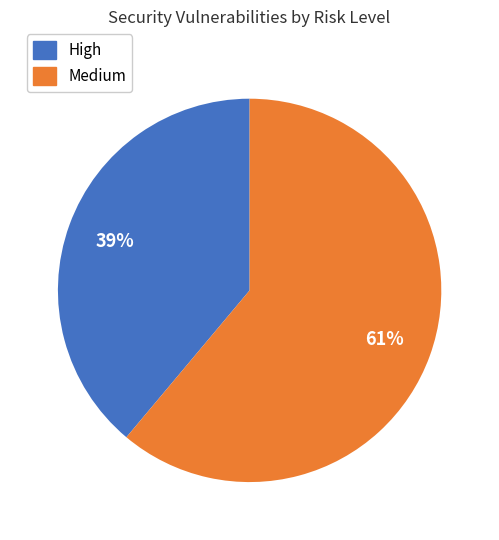

To the nearest percent, what is the difference between the largest and smallest slice percentages?

22%